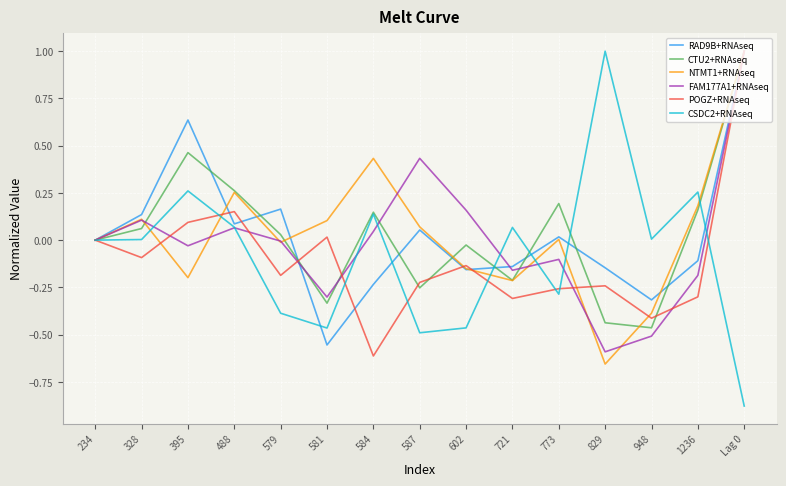

Which series has the largest range (max minus min)?

CSDC2+RNAseq